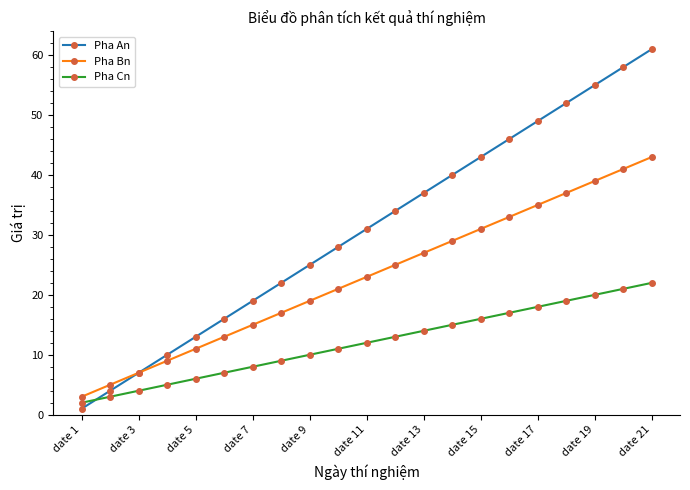

Which series has the largest total across all categories?

Pha An